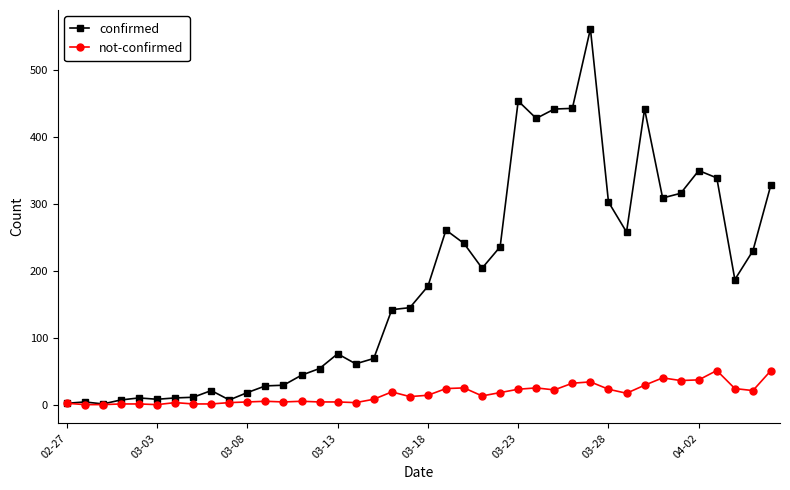

List the series in order of their peak value, highest first.

confirmed, not-confirmed